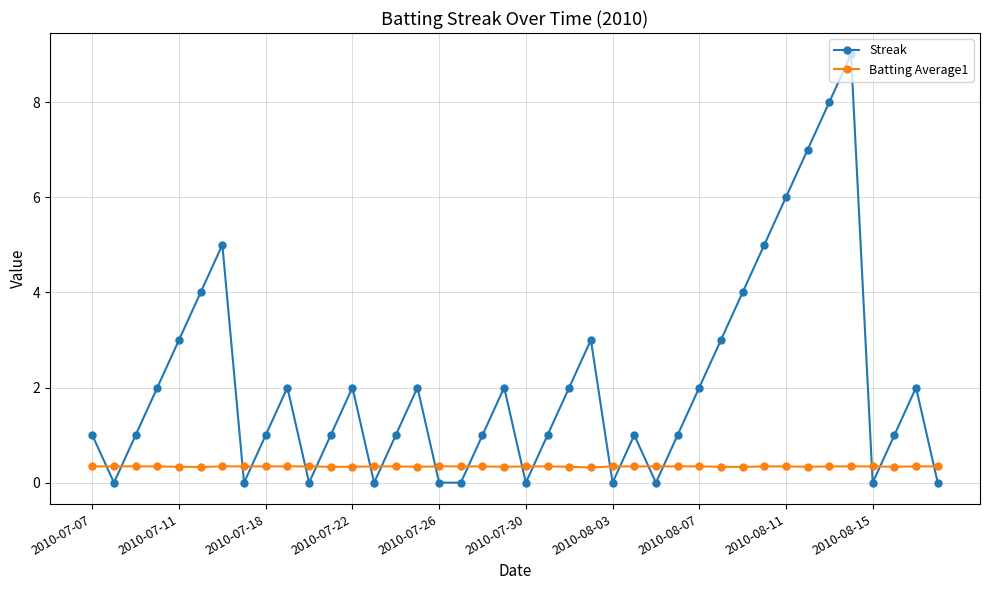

Reading left to right, transcribe all the data shown in this chart.

Streak: 1.0	0.0	1.0	2.0	3.0	4.0	5.0	0.0	1.0	2.0	0.0	1.0	2.0	0.0	1.0	2.0	0.0	0.0	1.0	2.0	0.0	1.0	2.0	3.0	0.0	1.0	0.0	1.0	2.0	3.0	4.0	5.0	6.0	7.0	8.0	9.0	0.0	1.0	2.0	0.0
Batting Average1: 0.3	0.3	0.3	0.3	0.3	0.3	0.3	0.3	0.3	0.3	0.3	0.3	0.3	0.3	0.3	0.3	0.3	0.3	0.3	0.3	0.3	0.3	0.3	0.3	0.3	0.3	0.3	0.3	0.3	0.3	0.3	0.3	0.3	0.3	0.3	0.3	0.3	0.3	0.3	0.3